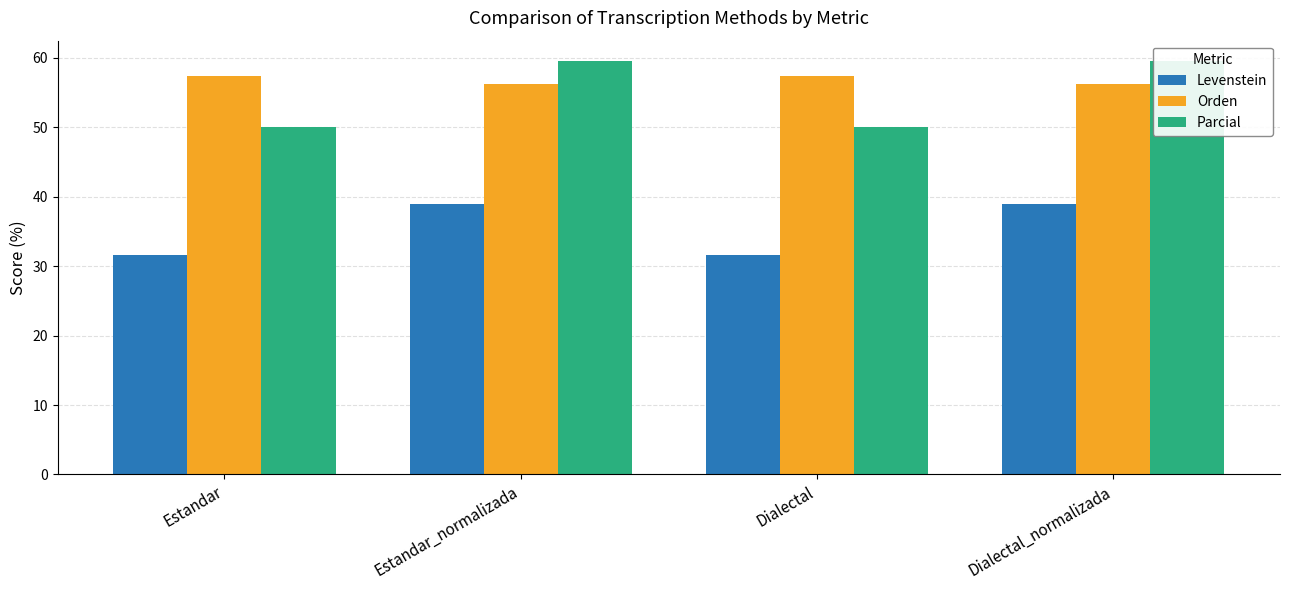

How many data points does each series have?

4